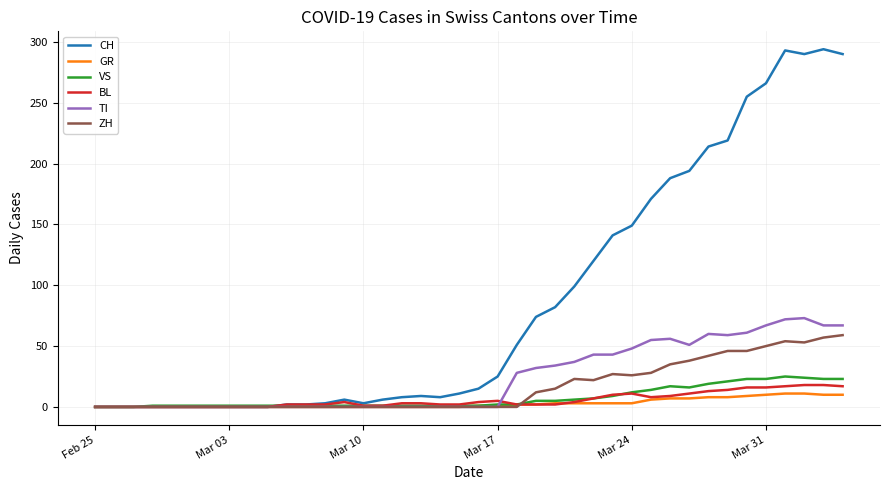

Which series has the largest total across all categories?

CH